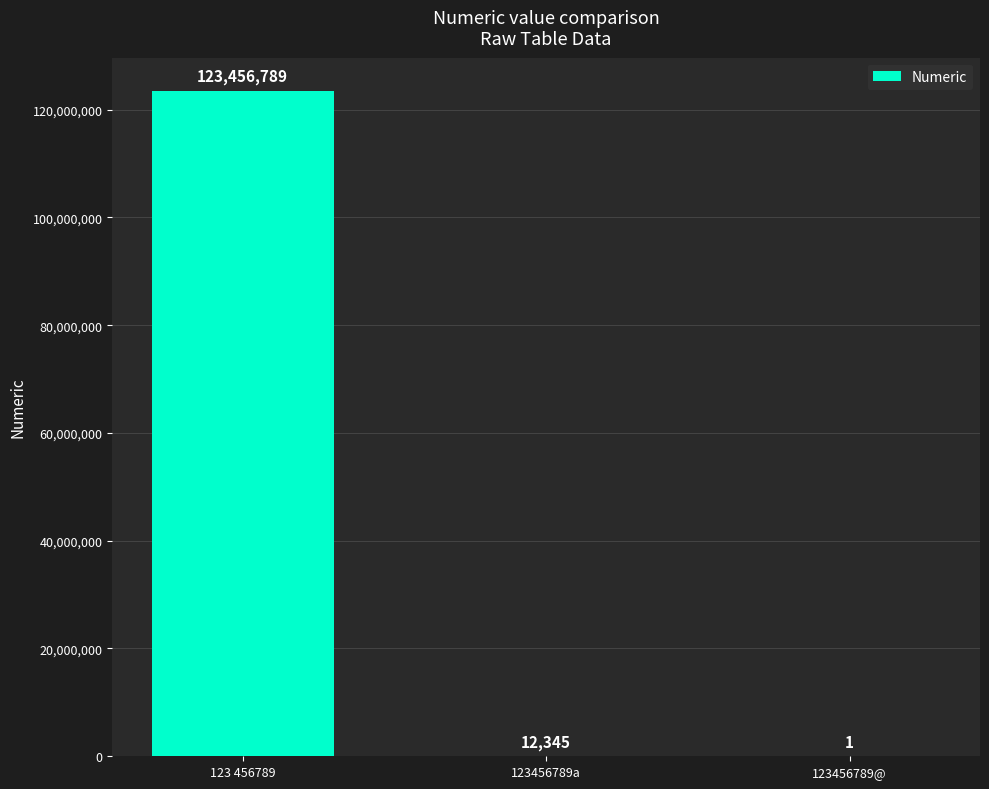

Which has a higher value, 123 456789 or 123456789@?

123 456789